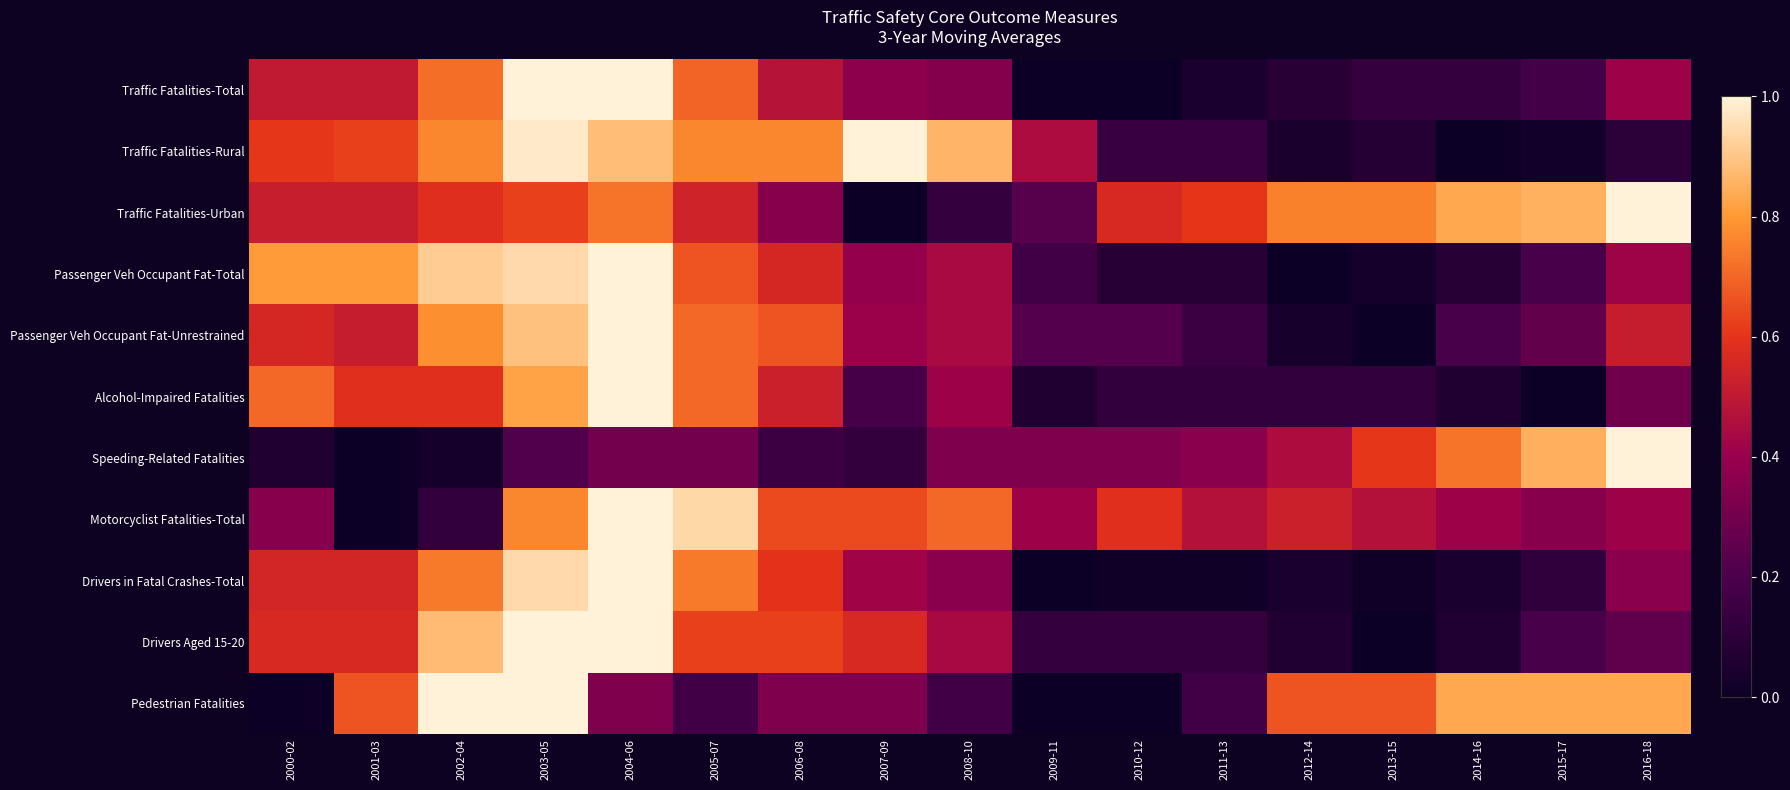

Reading left to right, list all the values displayed in this chart.

Traffic Fatalities-Total: 2000-02=0.5	2001-03=0.5	2002-04=0.7	2003-05=1.0	2004-06=1.0	2005-07=0.7	2006-08=0.5	2007-09=0.4	2008-10=0.3	2009-11=0.0	2010-12=0.0	2011-13=0.0	2012-14=0.1	2013-15=0.1	2014-16=0.1	2015-17=0.2	2016-18=0.4
Traffic Fatalities-Rural: 2000-02=0.6	2001-03=0.6	2002-04=0.8	2003-05=1.0	2004-06=0.9	2005-07=0.8	2006-08=0.8	2007-09=1.0	2008-10=0.9	2009-11=0.5	2010-12=0.1	2011-13=0.1	2012-14=0.0	2013-15=0.1	2014-16=0.0	2015-17=0.0	2016-18=0.1
Traffic Fatalities-Urban: 2000-02=0.5	2001-03=0.5	2002-04=0.6	2003-05=0.6	2004-06=0.7	2005-07=0.5	2006-08=0.4	2007-09=0.0	2008-10=0.1	2009-11=0.2	2010-12=0.6	2011-13=0.6	2012-14=0.8	2013-15=0.8	2014-16=0.8	2015-17=0.9	2016-18=1.0
Passenger Veh Occupant Fat-Total: 2000-02=0.8	2001-03=0.8	2002-04=0.9	2003-05=0.9	2004-06=1.0	2005-07=0.7	2006-08=0.6	2007-09=0.4	2008-10=0.4	2009-11=0.2	2010-12=0.1	2011-13=0.1	2012-14=0.0	2013-15=0.0	2014-16=0.1	2015-17=0.2	2016-18=0.4
Passenger Veh Occupant Fat-Unrestrained: 2000-02=0.6	2001-03=0.5	2002-04=0.8	2003-05=0.9	2004-06=1.0	2005-07=0.7	2006-08=0.7	2007-09=0.4	2008-10=0.4	2009-11=0.2	2010-12=0.2	2011-13=0.1	2012-14=0.0	2013-15=0.0	2014-16=0.2	2015-17=0.3	2016-18=0.5
Alcohol-Impaired Fatalities: 2000-02=0.7	2001-03=0.6	2002-04=0.6	2003-05=0.8	2004-06=1.0	2005-07=0.7	2006-08=0.5	2007-09=0.2	2008-10=0.4	2009-11=0.1	2010-12=0.1	2011-13=0.1	2012-14=0.1	2013-15=0.1	2014-16=0.1	2015-17=0.0	2016-18=0.3
Speeding-Related Fatalities: 2000-02=0.1	2001-03=0.0	2002-04=0.0	2003-05=0.2	2004-06=0.3	2005-07=0.3	2006-08=0.2	2007-09=0.1	2008-10=0.3	2009-11=0.3	2010-12=0.3	2011-13=0.4	2012-14=0.5	2013-15=0.6	2014-16=0.7	2015-17=0.8	2016-18=1.0
Motorcyclist Fatalities-Total: 2000-02=0.4	2001-03=0.0	2002-04=0.1	2003-05=0.8	2004-06=1.0	2005-07=0.9	2006-08=0.6	2007-09=0.6	2008-10=0.7	2009-11=0.4	2010-12=0.6	2011-13=0.5	2012-14=0.5	2013-15=0.5	2014-16=0.4	2015-17=0.4	2016-18=0.4
Drivers in Fatal Crashes-Total: 2000-02=0.6	2001-03=0.6	2002-04=0.7	2003-05=0.9	2004-06=1.0	2005-07=0.7	2006-08=0.6	2007-09=0.4	2008-10=0.4	2009-11=0.0	2010-12=0.0	2011-13=0.0	2012-14=0.0	2013-15=0.0	2014-16=0.0	2015-17=0.1	2016-18=0.4
Drivers Aged 15-20: 2000-02=0.6	2001-03=0.6	2002-04=0.9	2003-05=1.0	2004-06=1.0	2005-07=0.6	2006-08=0.6	2007-09=0.6	2008-10=0.4	2009-11=0.1	2010-12=0.1	2011-13=0.1	2012-14=0.1	2013-15=0.0	2014-16=0.1	2015-17=0.2	2016-18=0.2
Pedestrian Fatalities: 2000-02=0.0	2001-03=0.7	2002-04=1.0	2003-05=1.0	2004-06=0.3	2005-07=0.2	2006-08=0.3	2007-09=0.3	2008-10=0.2	2009-11=0.0	2010-12=0.0	2011-13=0.2	2012-14=0.7	2013-15=0.7	2014-16=0.8	2015-17=0.8	2016-18=0.8